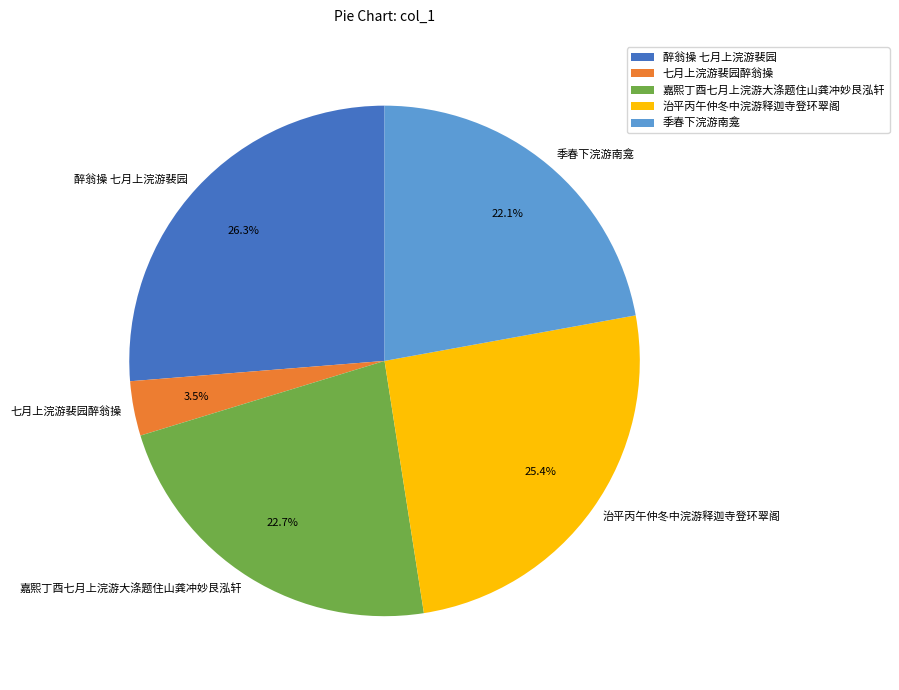

Rank the categories by value from lowest to highest.

七月上浣游裴园醉翁操, 季春下浣游南龛, 嘉熙丁酉七月上浣游大涤题住山龚冲妙艮泓轩, 治平丙午仲冬中浣游释迦寺登环翠阁, 醉翁操 七月上浣游裴园